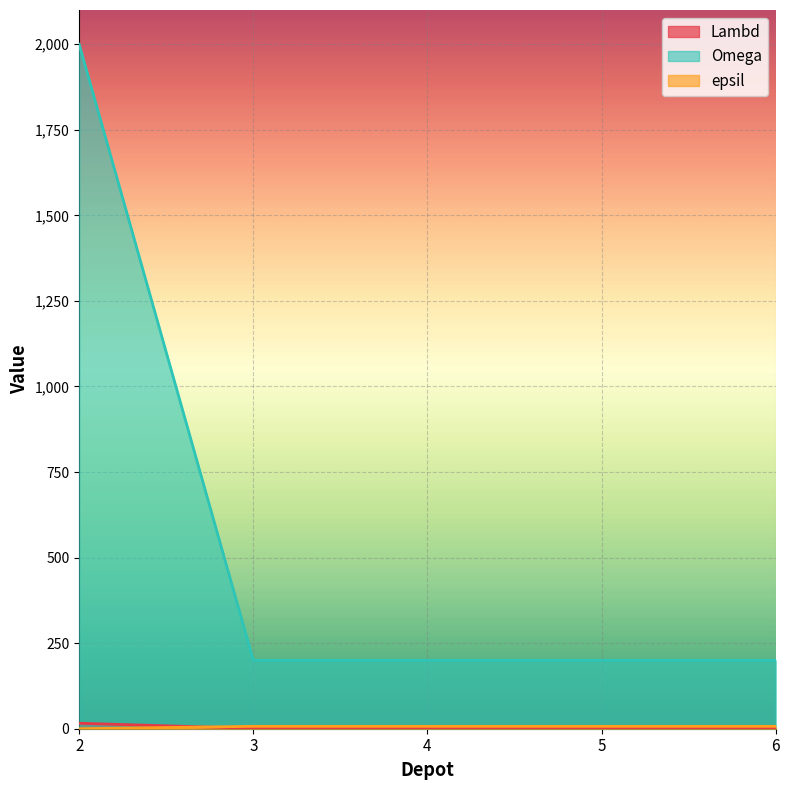

At how many categories does at least one series exceed 73?

5